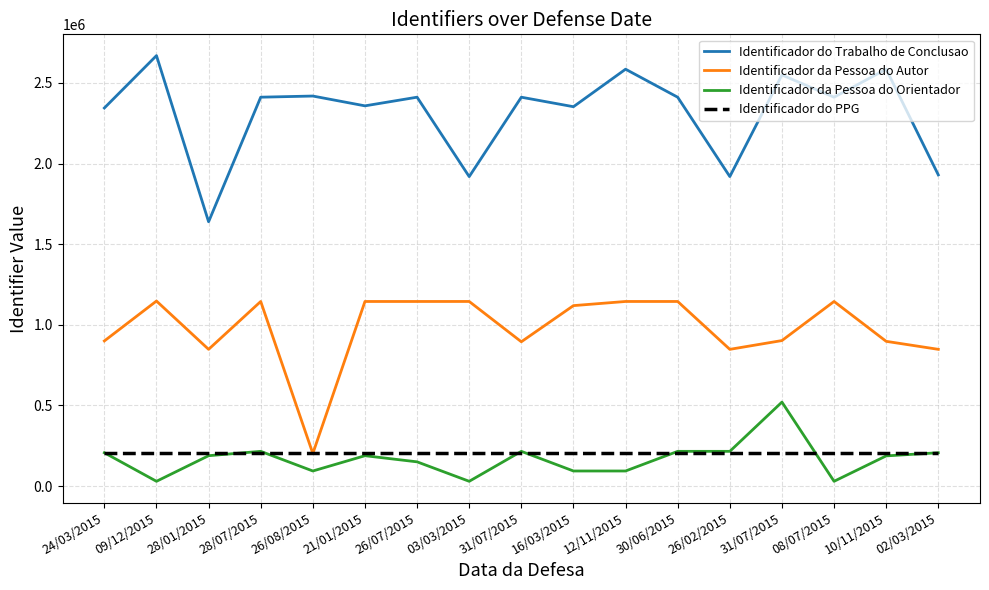

Reading left to right, extract all data points from this chart.

Identificador do Trabalho de Conclusao: 24/03/2015=2344795	09/12/2015=2669702	28/01/2015=1639164	28/07/2015=2411884	26/08/2015=2419004	21/01/2015=2358150	26/07/2015=2411840	03/03/2015=1919291	31/07/2015=2411783	16/03/2015=2352811	12/11/2015=2585460	30/06/2015=2411646	26/02/2015=1919670	31/07/2015=2549546	08/07/2015=2411804	10/11/2015=2585350	02/03/2015=1930036
Identificador da Pessoa do Autor: 24/03/2015=900036	09/12/2015=1147626	28/01/2015=848028	28/07/2015=1144841	26/08/2015=201940	21/01/2015=1144842	26/07/2015=1144844	03/03/2015=1144901	31/07/2015=894983	16/03/2015=1119153	12/11/2015=1144850	30/06/2015=1144854	26/02/2015=847969	31/07/2015=902425	08/07/2015=1144856	10/11/2015=897647	02/03/2015=848035
Identificador da Pessoa do Orientador: 24/03/2015=206717	09/12/2015=29528	28/01/2015=188295	28/07/2015=215341	26/08/2015=93473	21/01/2015=188295	26/07/2015=150218	03/03/2015=29528	31/07/2015=215341	16/03/2015=93473	12/11/2015=93473	30/06/2015=215341	26/02/2015=215341	31/07/2015=520739	08/07/2015=29528	10/11/2015=187152	02/03/2015=206717
Identificador do PPG: 24/03/2015=204340	09/12/2015=204340	28/01/2015=204340	28/07/2015=204340	26/08/2015=204340	21/01/2015=204340	26/07/2015=204340	03/03/2015=204340	31/07/2015=204340	16/03/2015=204340	12/11/2015=204340	30/06/2015=204340	26/02/2015=204340	31/07/2015=204340	08/07/2015=204340	10/11/2015=204340	02/03/2015=204340